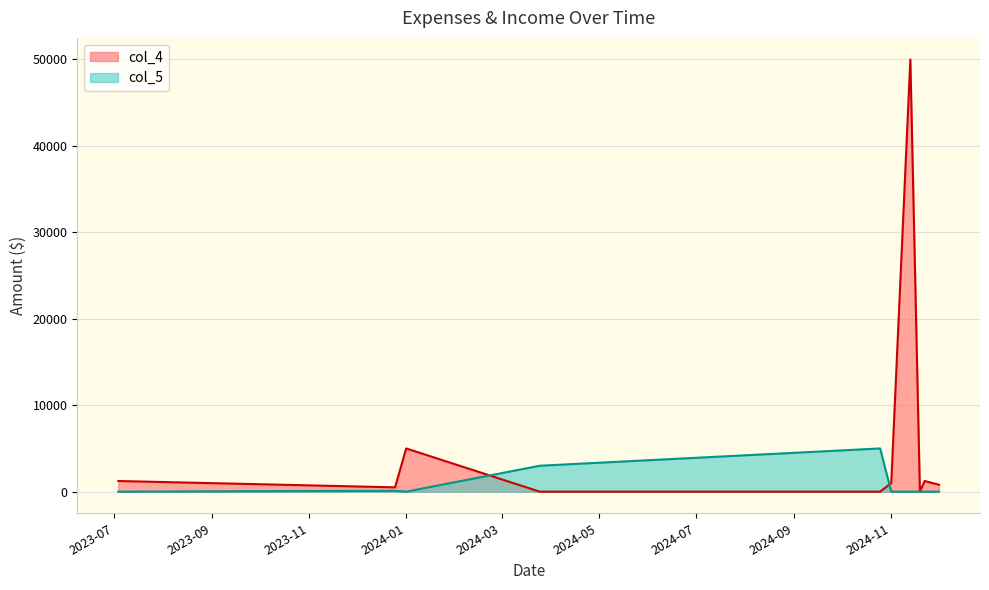

How many distinct data groups are displayed?

2